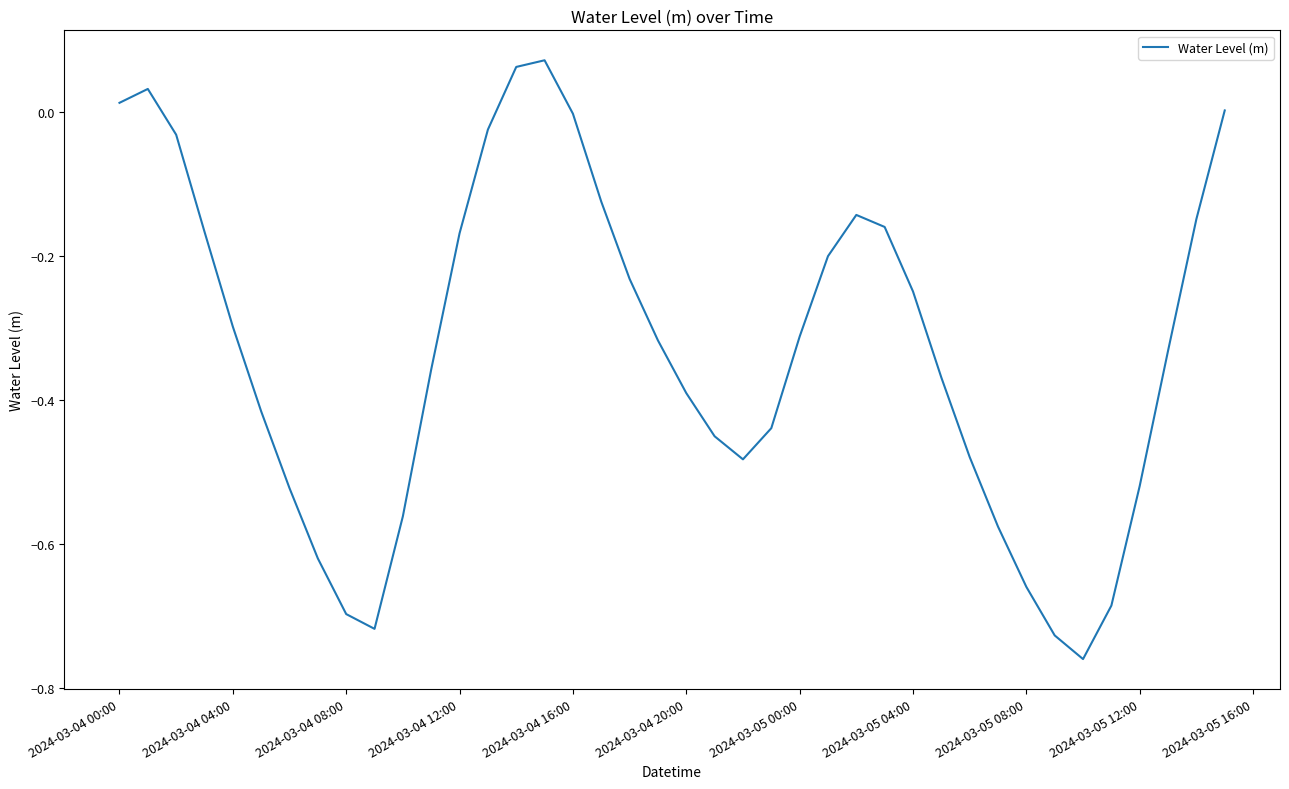

What is the difference between the maximum and minimum values?

0.8